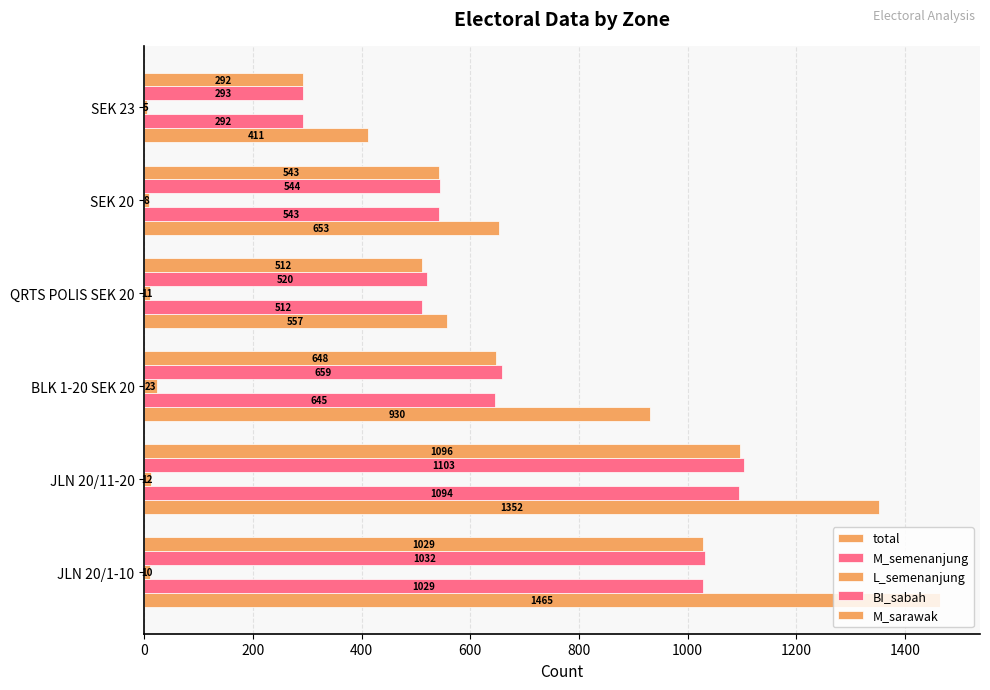

What is the highest value of the M_sarawak series?

1096